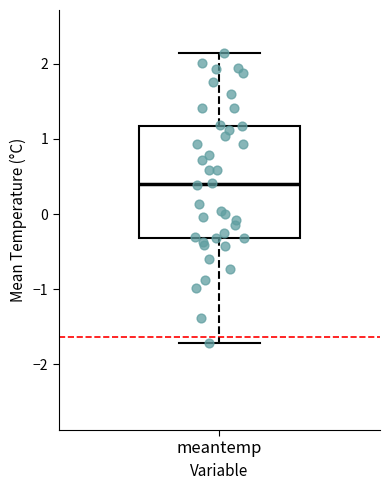

Read this box plot against the y-axis: the position of the median line, the range covered by the box, and the ends of both whiskers. The values are not printed on the chart, so give them approximately, as read against the axis.

median 0.4, box -0.3 to 1.2, whiskers -1.7 to 2.1